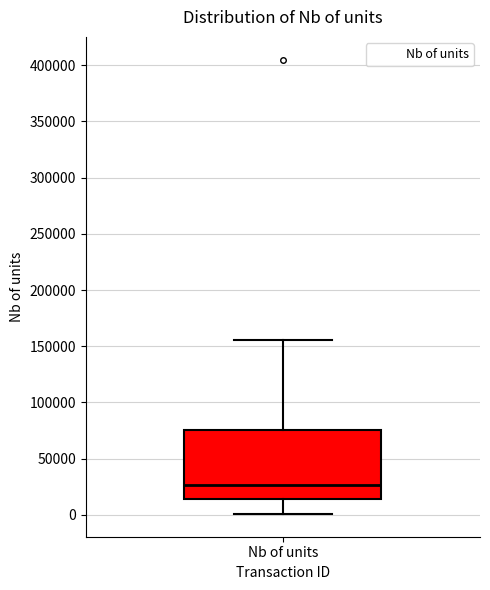

Read this box plot against the y-axis: the position of the median line, the range covered by the box, and the ends of both whiskers. The values are not printed on the chart, so give them approximately, as read against the axis.

median 25000, box 15000 to 75000, whiskers 0 to 155000